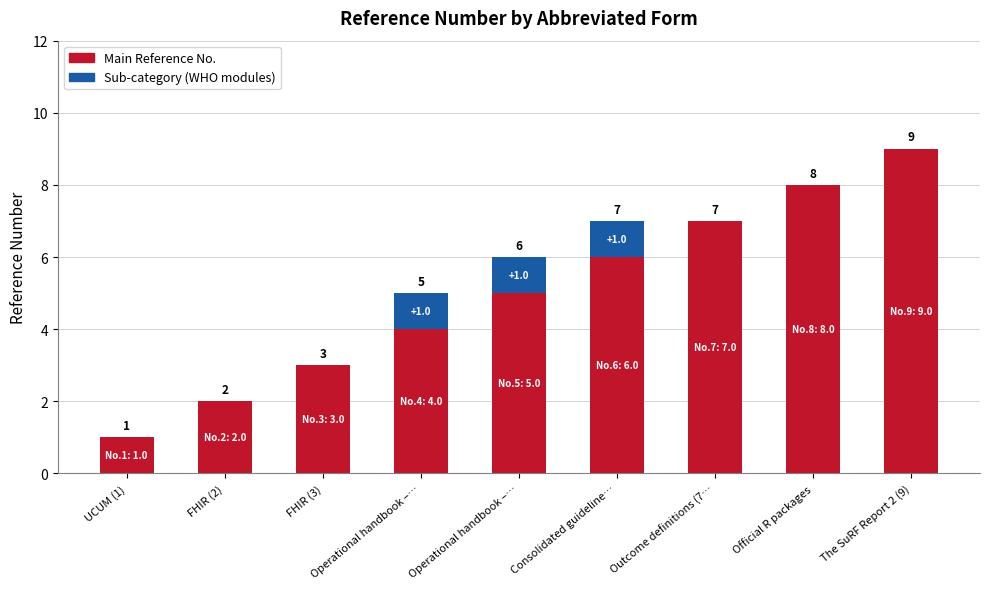

How many data points does each series have?

9